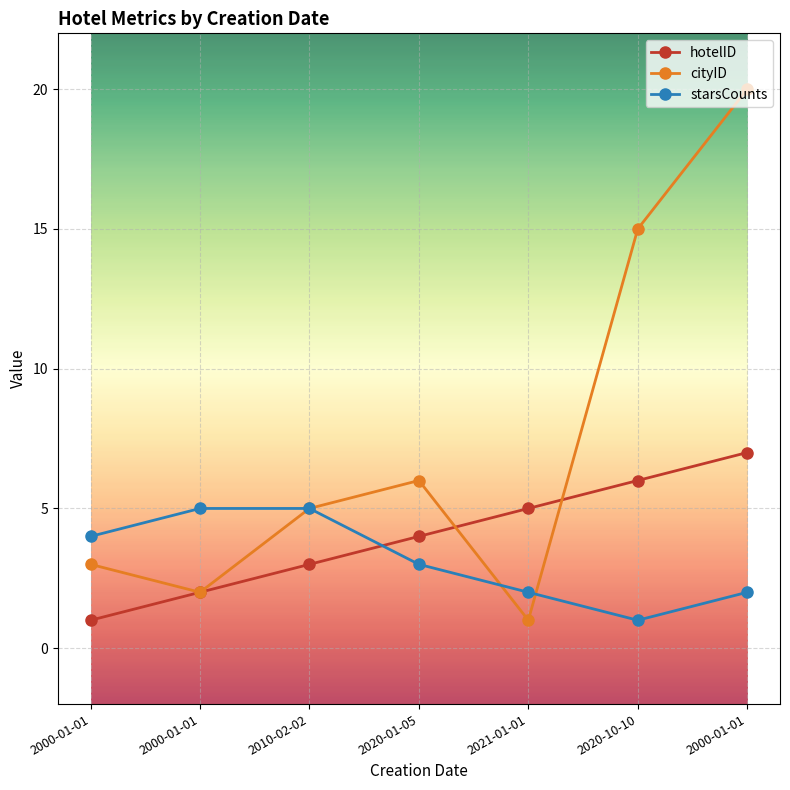

How many lines are shown in the chart?

3